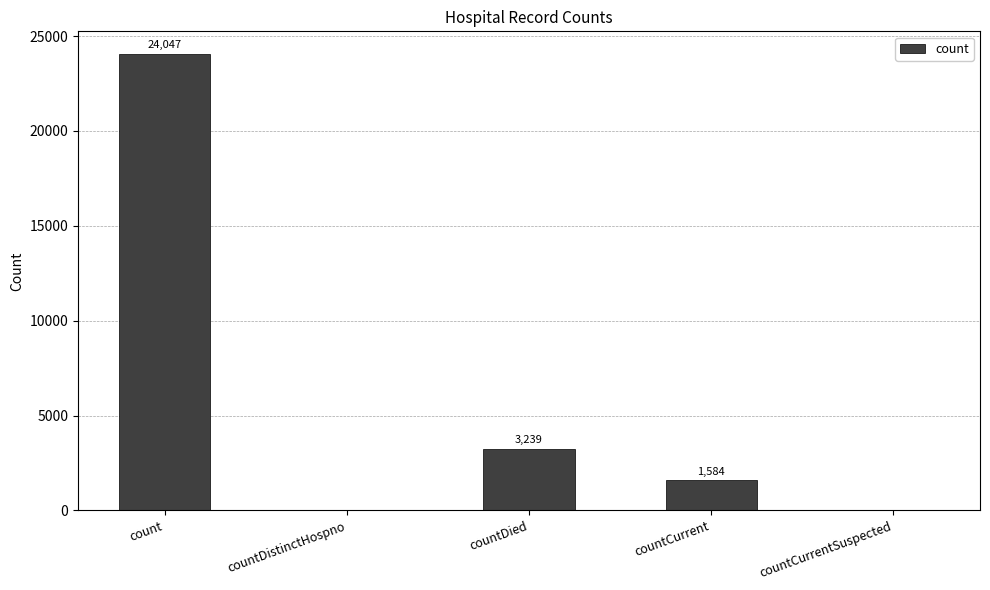

What is the sum of all values?

28870